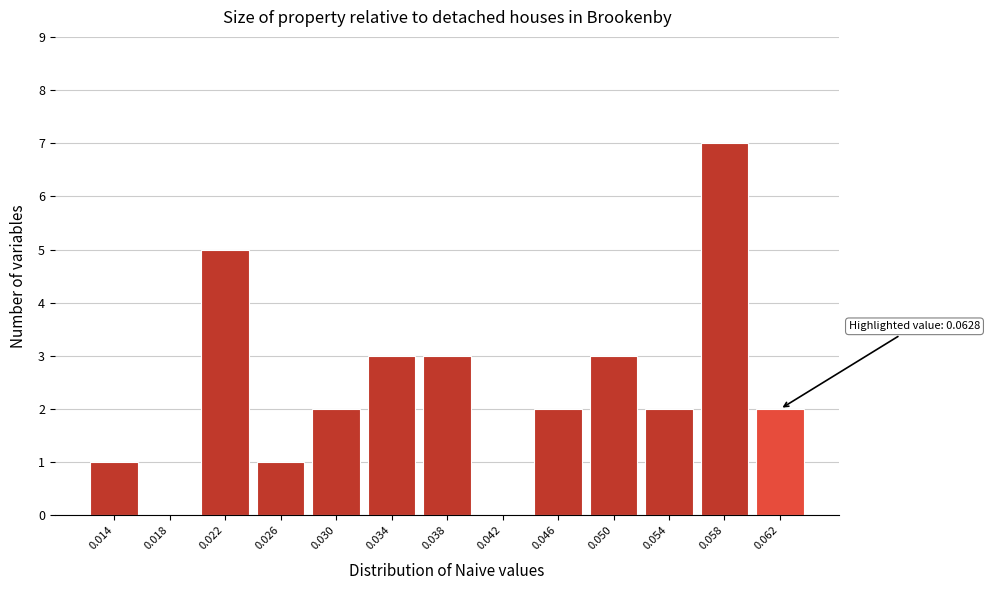

Reading left to right, what are all the values shown in this chart?

0.014=1	0.018=0	0.022=5	0.026=1	0.030=2	0.034=3	0.038=3	0.042=0	0.046=2	0.050=3	0.054=2	0.058=7	0.062=2